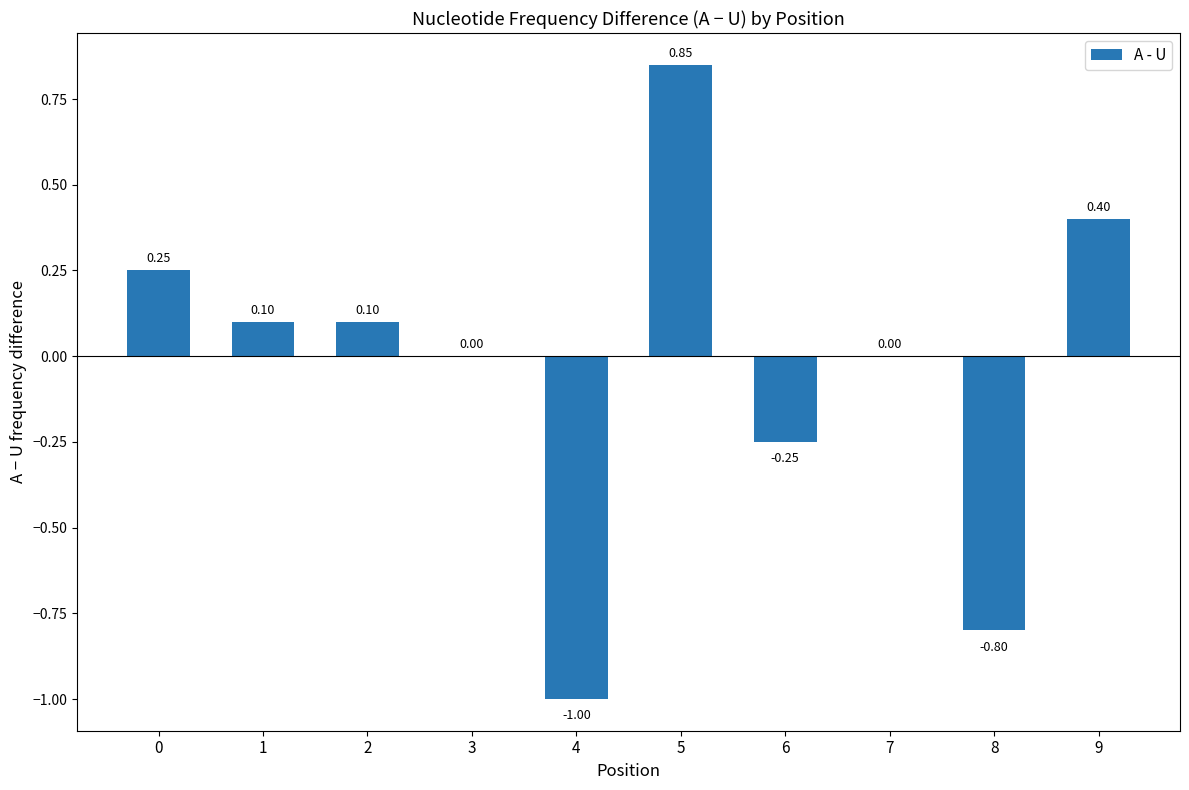

Between 3 and 8, which is larger?

3